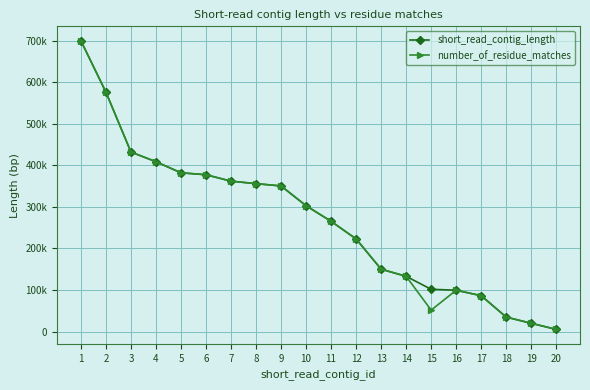

What is the total value across all series at 7?

723570